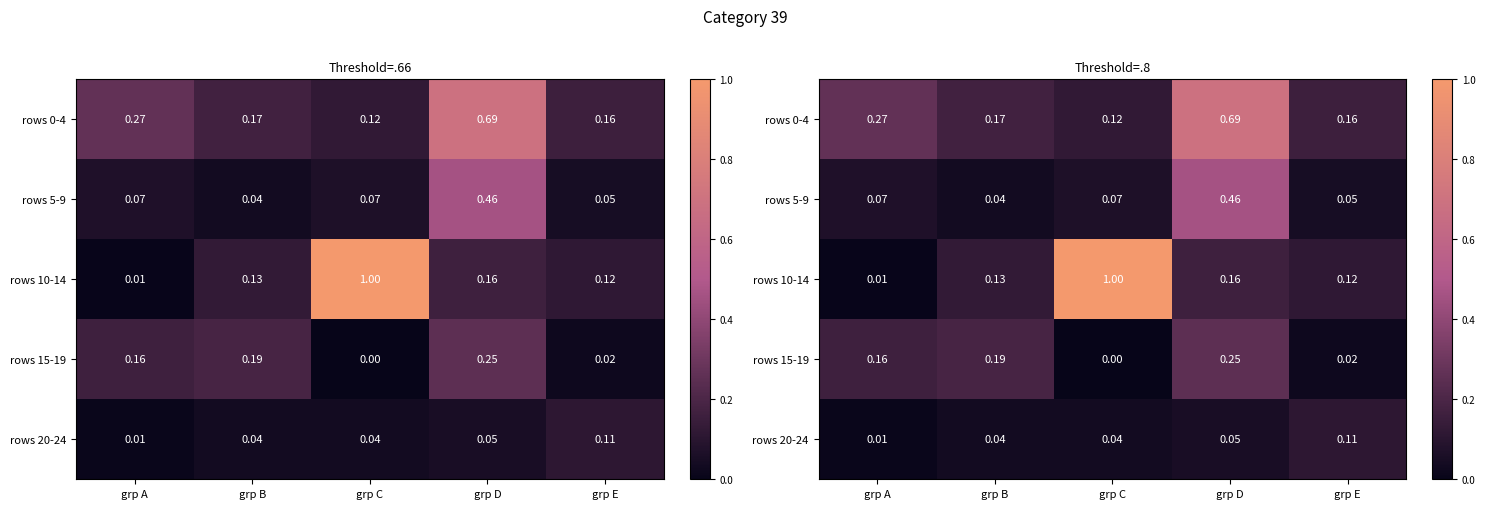

What is the difference between the rows 10-14 values at grp C and grp D?

0.8